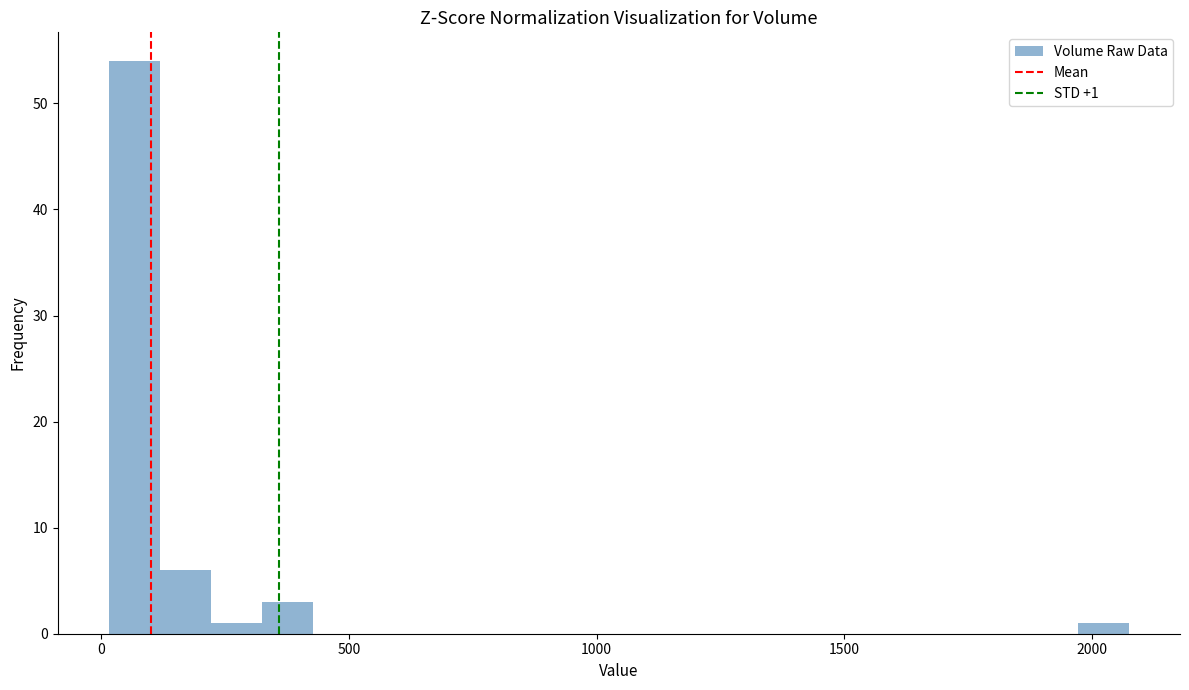

Around what value on the x-axis is the tallest bar? Give the approximate position of its centre, as read against the axis.

50